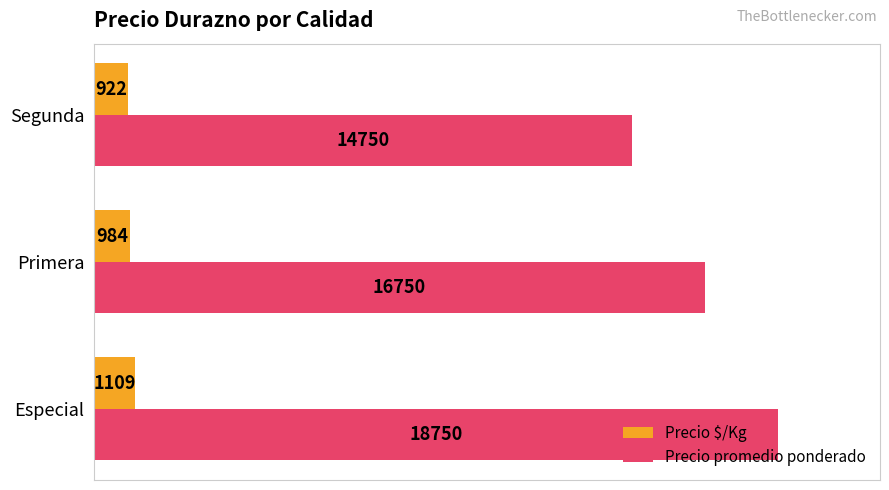

What is the difference between the highest and lowest values at Especial?

17641